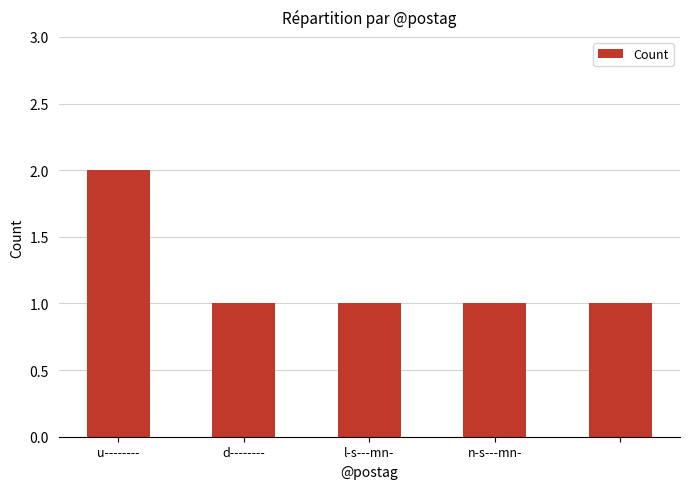

Reading left to right, list all the values displayed in this chart.

2	1	1	1	1